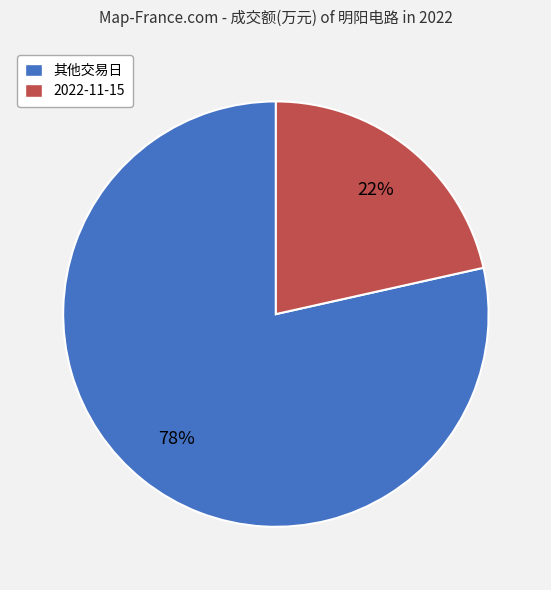

Does any single category account for the majority?

Yes